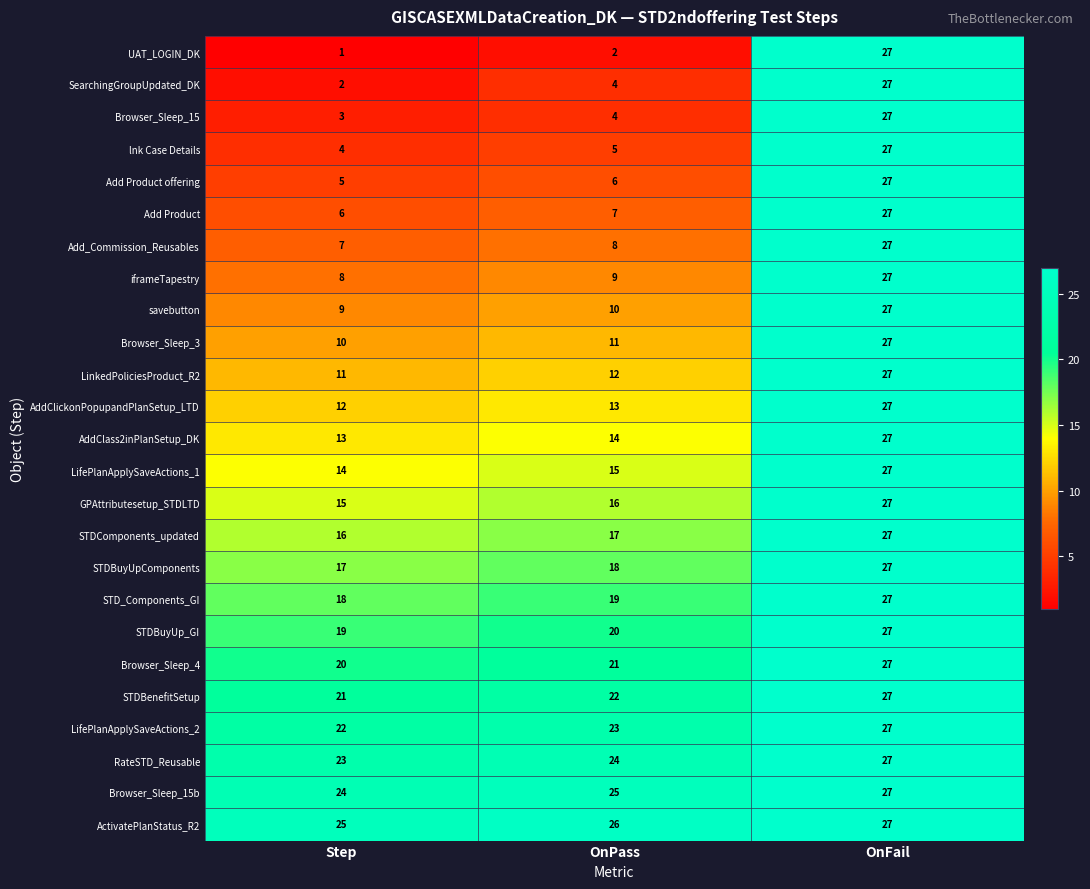

What is the difference between the maximum and minimum values in the GPAttributesetup_STDLTD series?

12